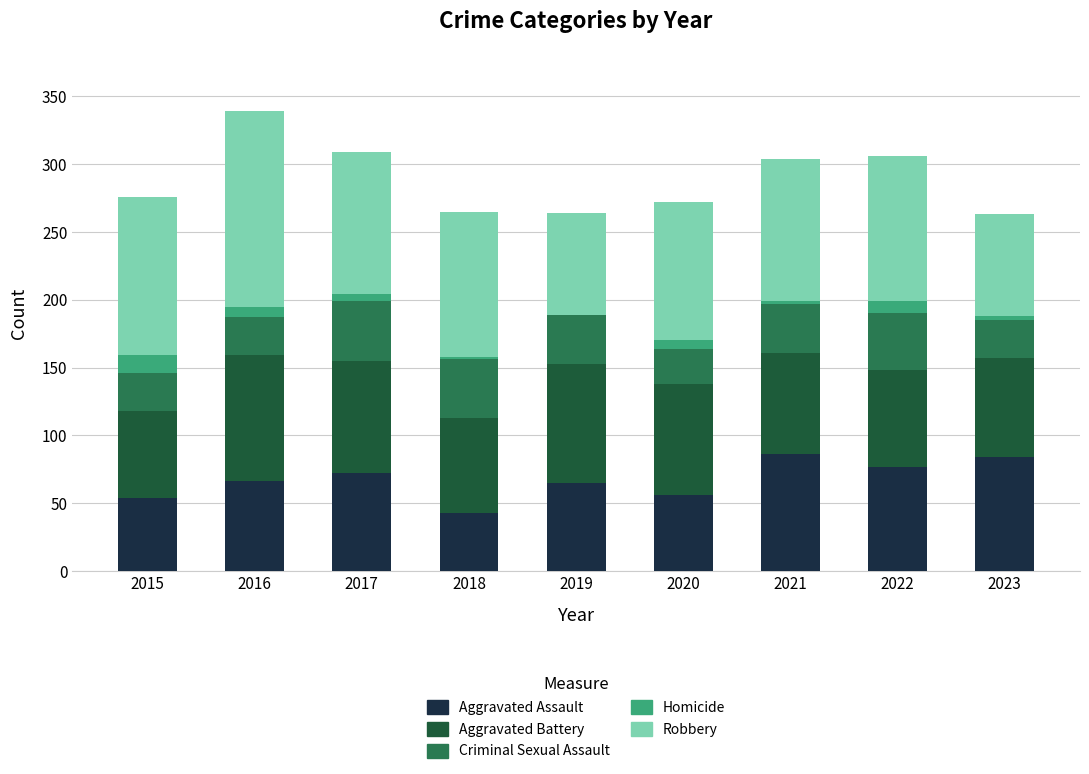

What is the highest value of the Aggravated Assault series?

86